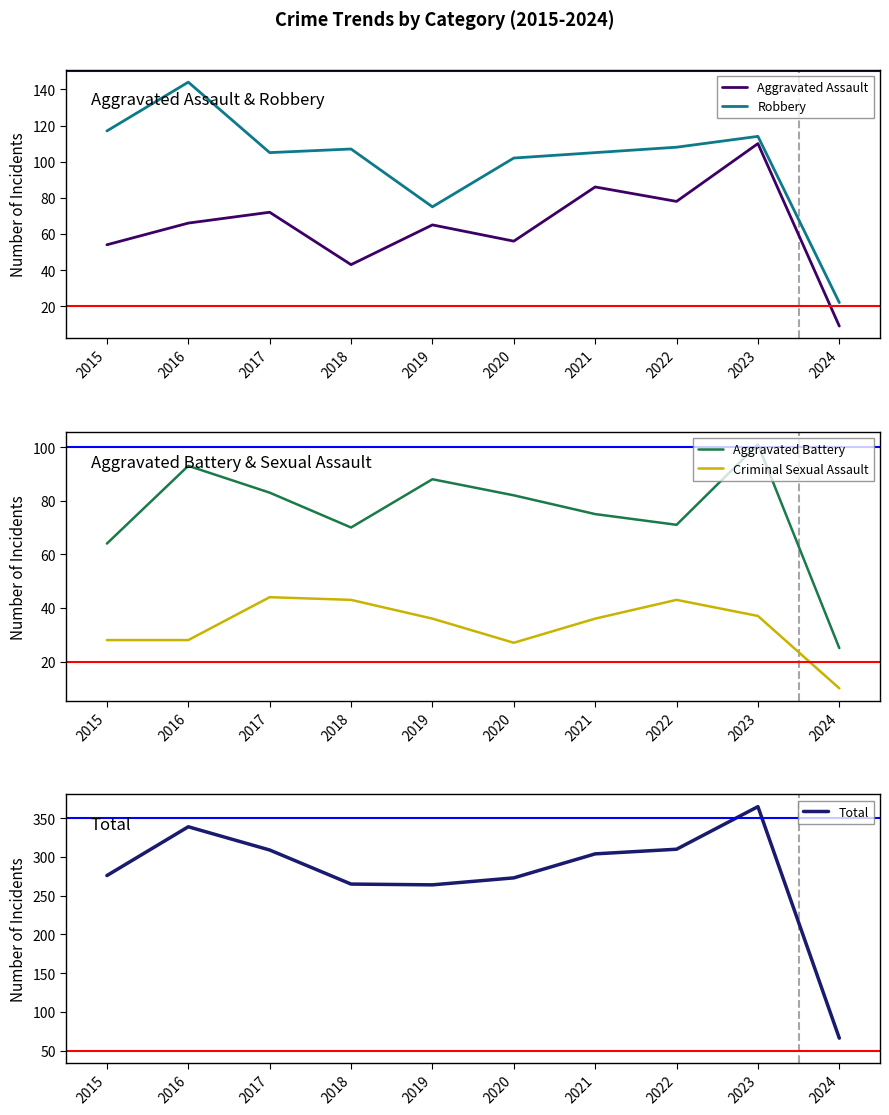

At which category is the sum across all series the highest?

2023